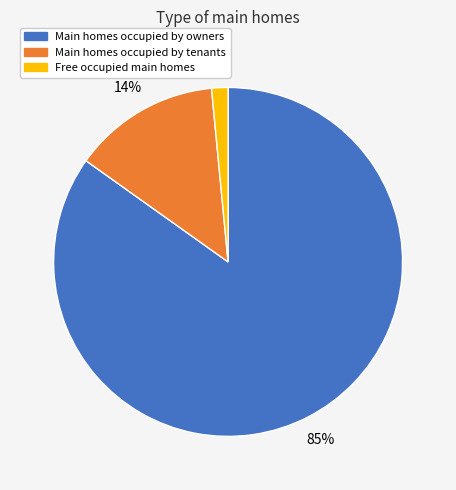

The Main homes occupied by tenants slice represents 14% of the pie. True or false?

True